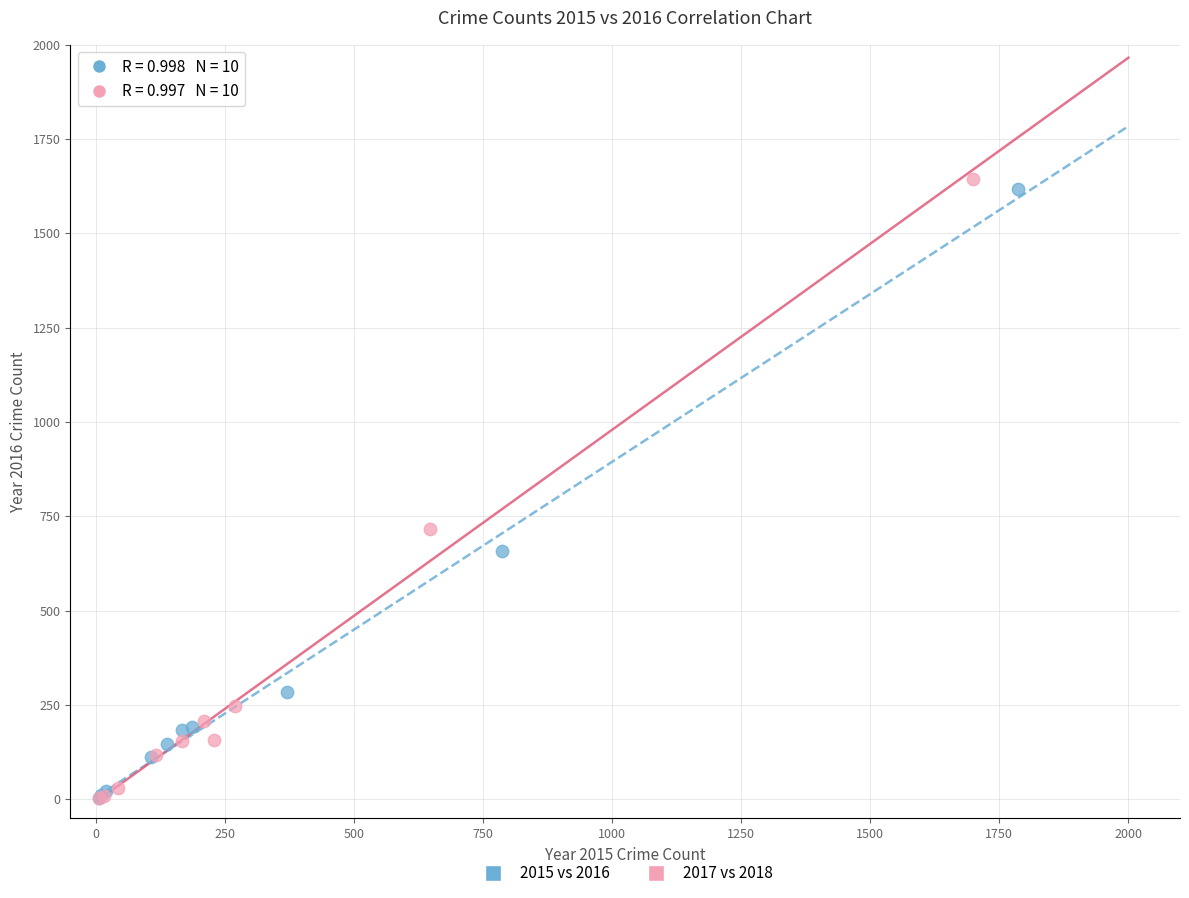

What are all the series names shown in the legend?

2015 vs 2016, 2017 vs 2018